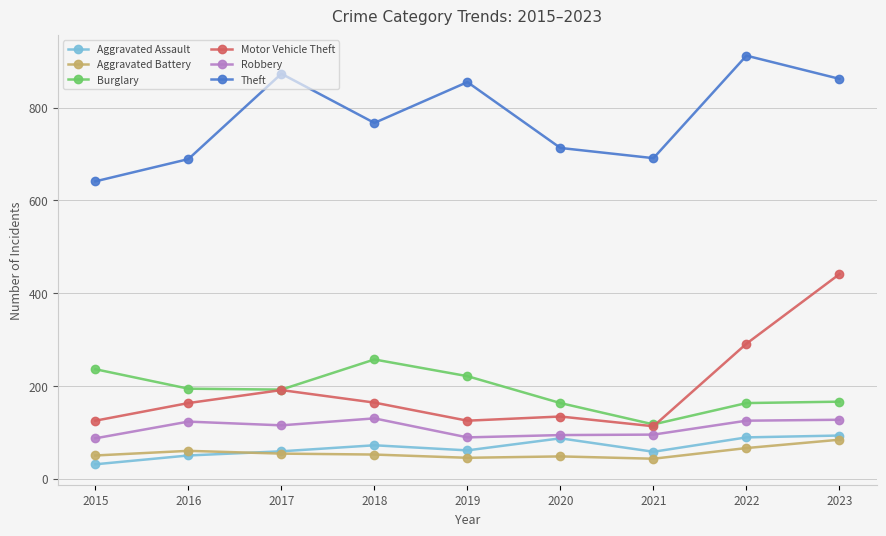

The value of Aggravated Battery at 2020 is 11. True or false?

False